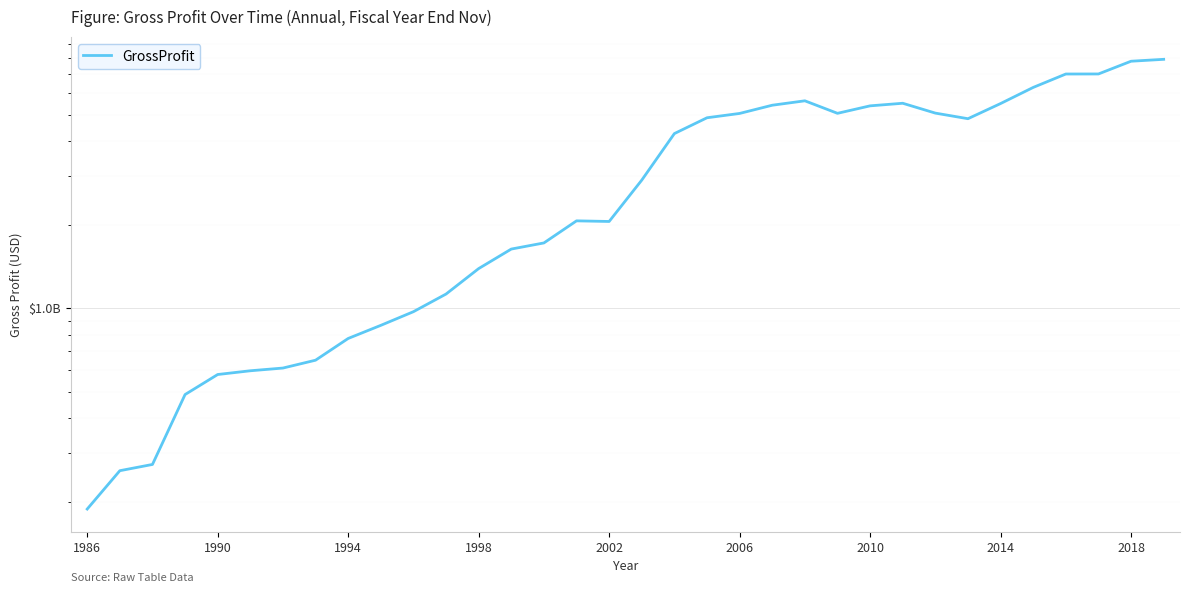

What is the sum of the values at 12 and 25?

6883929000